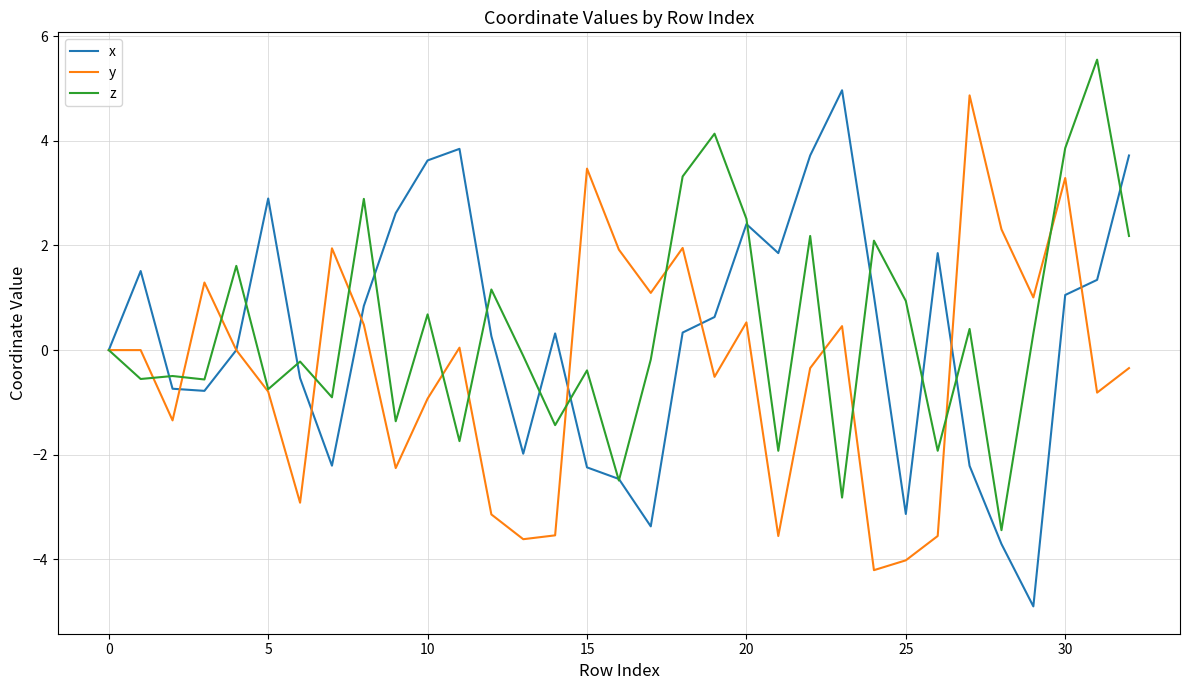

Which series has the largest range (max minus min)?

x